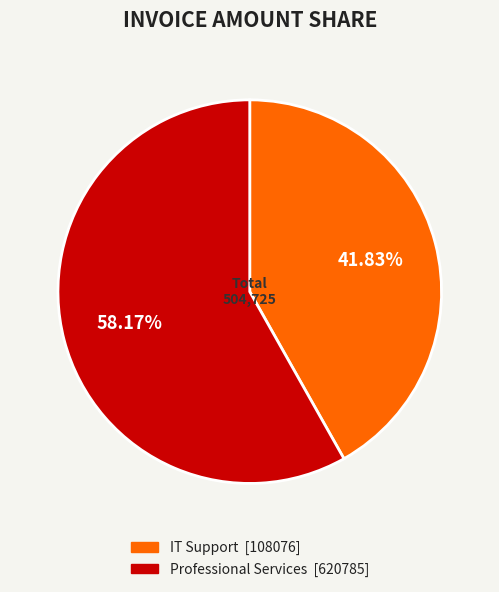

Is there any slice that represents more than half of the pie?

Yes